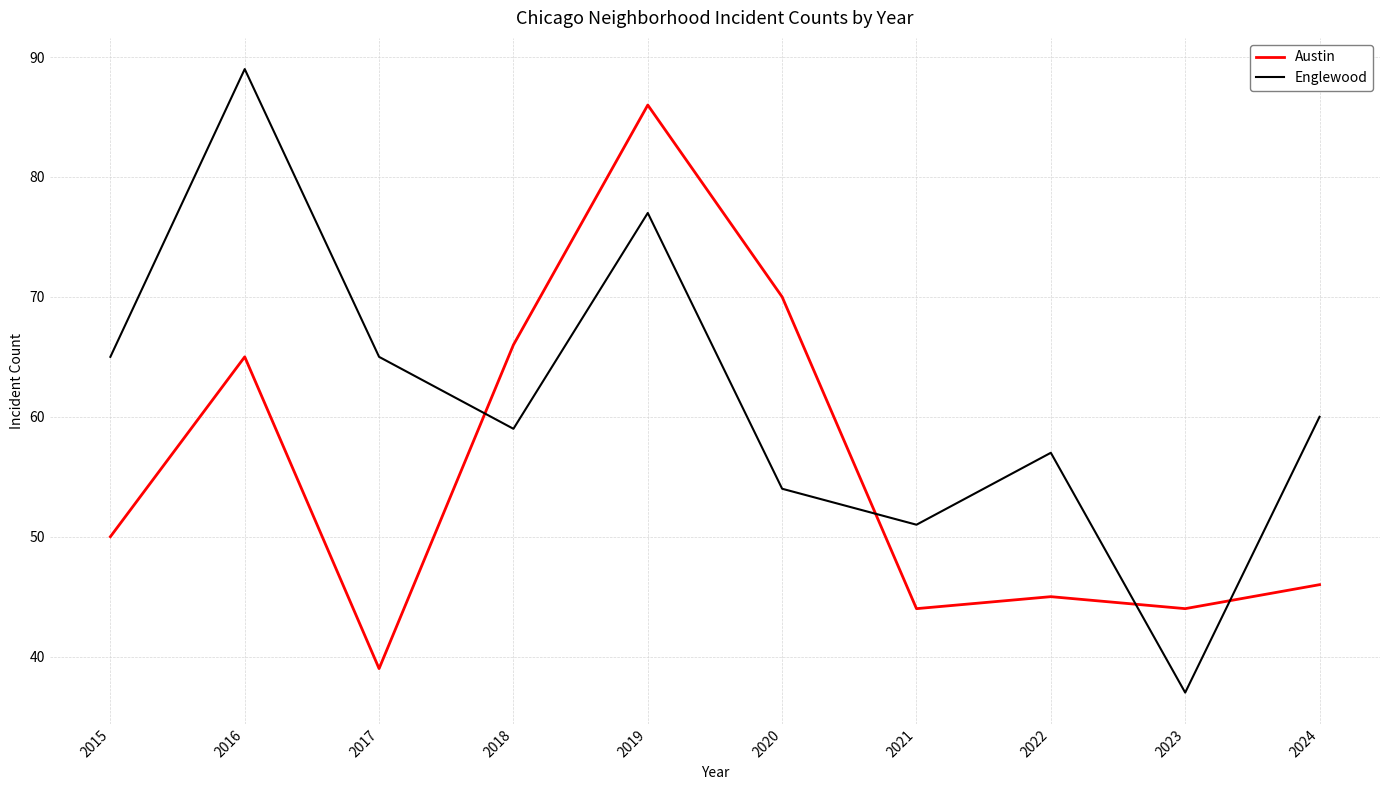

What is the average value of the Englewood series?

61